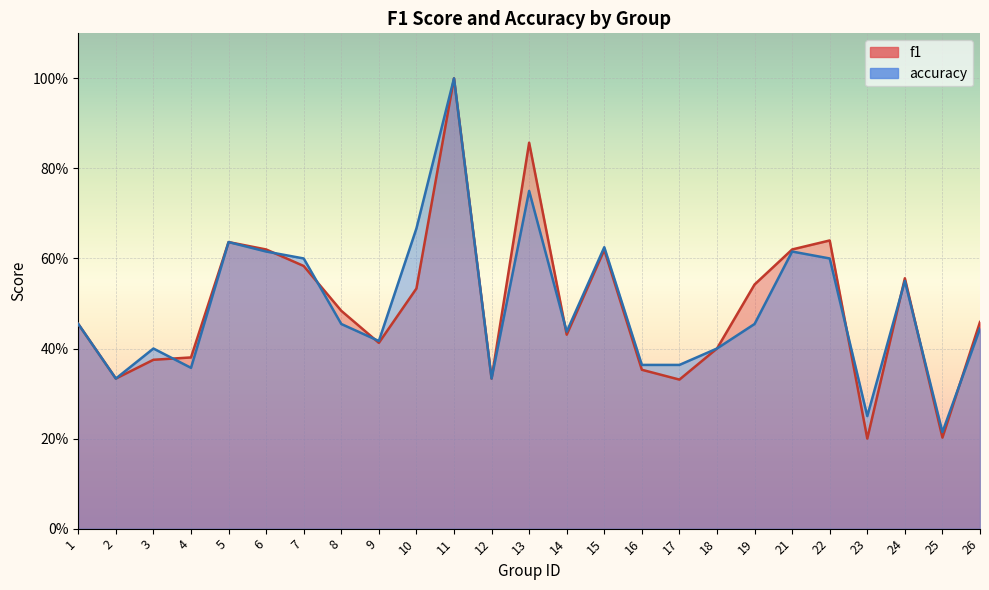

At how many categories does at least one series exceed 0?

25